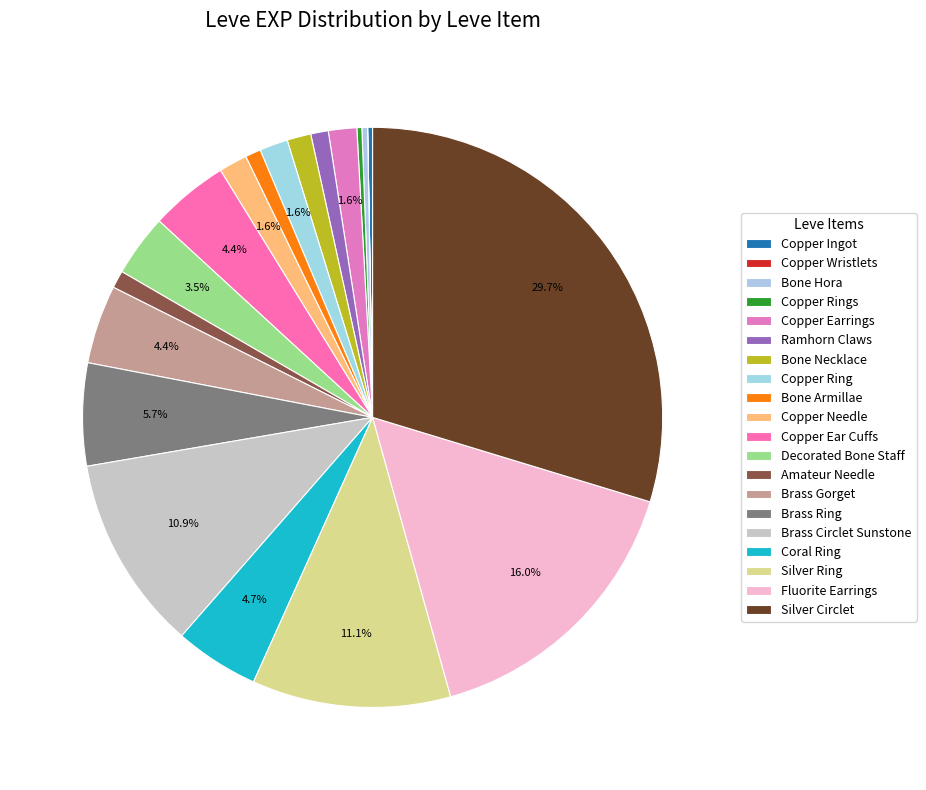

To the nearest percent, what is the average slice percentage?

5%